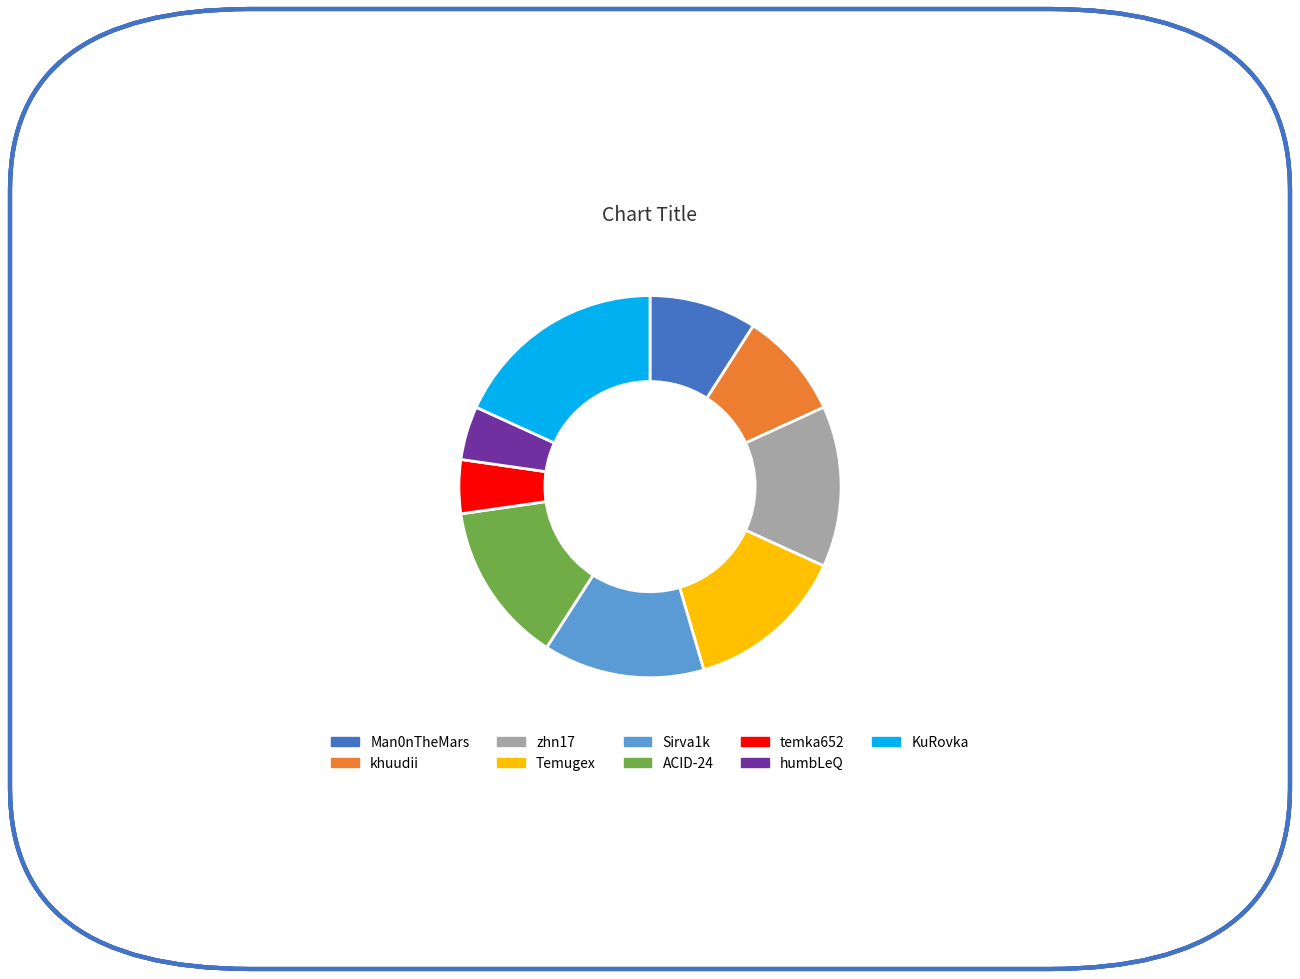

Do humbLeQ and ACID-24 together represent more than half of the pie?

No